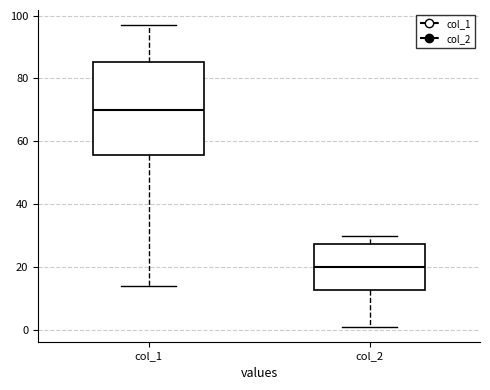

Reading left to right, read every box against the y-axis: the position of its median line, the range the box covers, and the ends of its whiskers. The values are not printed on the chart, so give them approximately, as read against the axis.

col_1: median 70, box 56 to 86, whiskers 14 to 98
col_2: median 20, box 12 to 28, whiskers 2 to 30